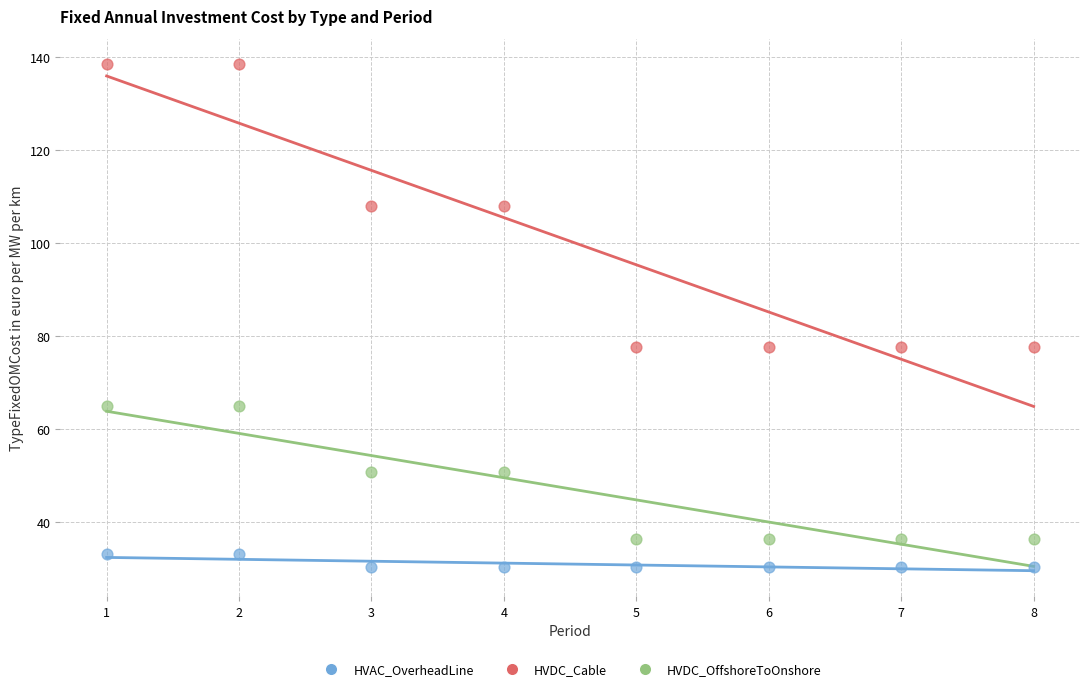

Which series reaches the minimum Y coordinate?

HVAC_OverheadLine